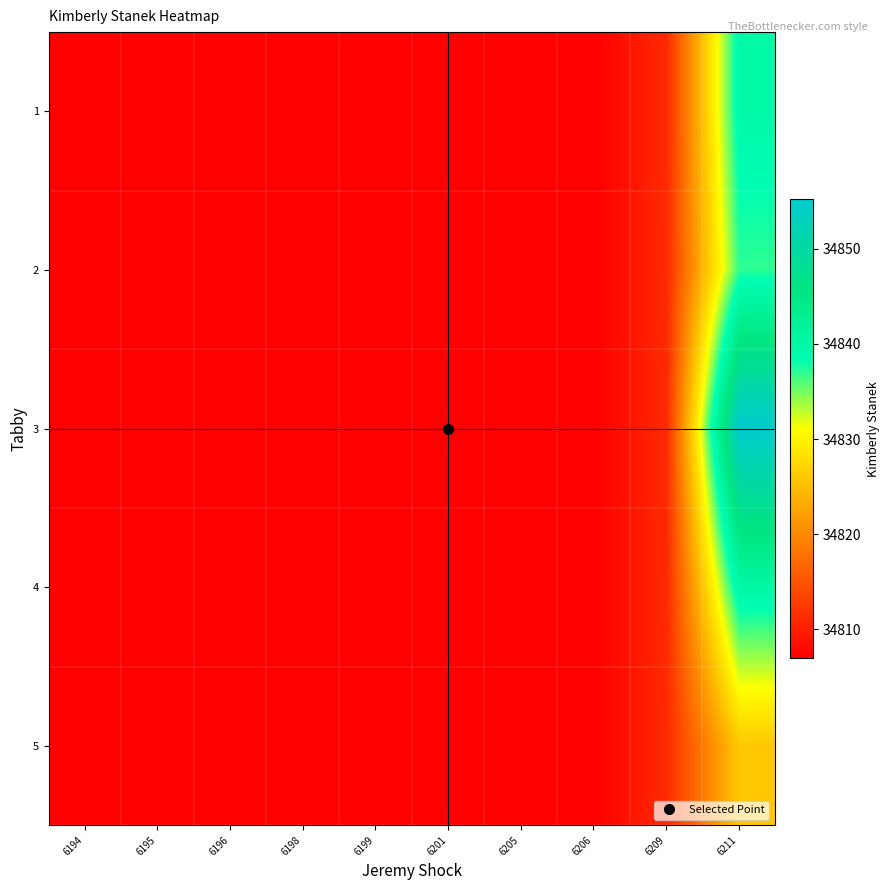

Between 6211 and 6201, which is larger?

6211